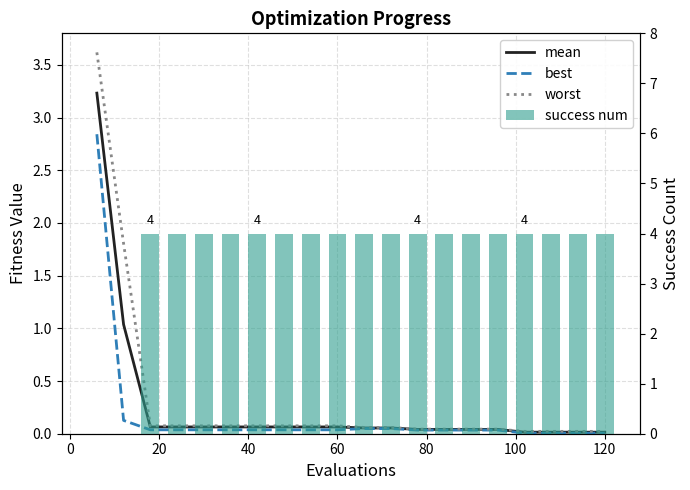

Which series has the widest spread of values?

success num